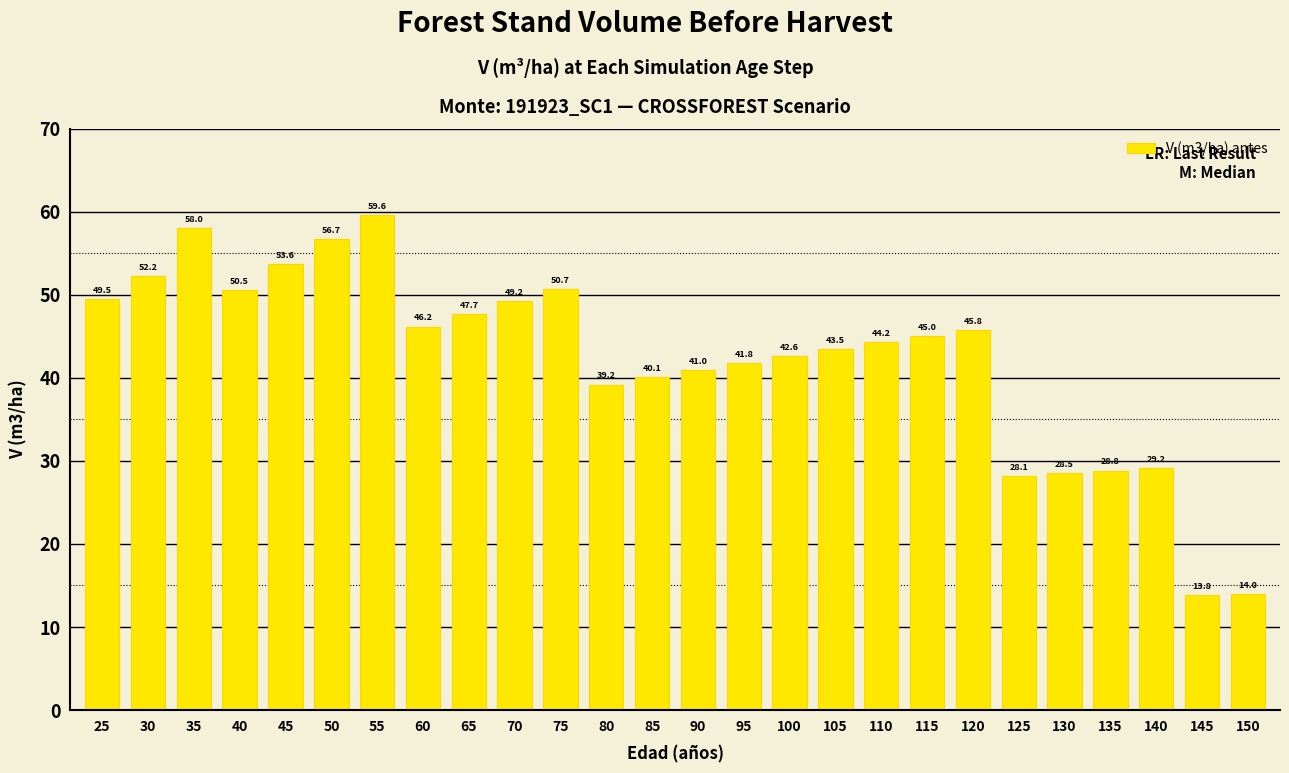

What is the ratio of the value at 140 to the value at 30?

0.6